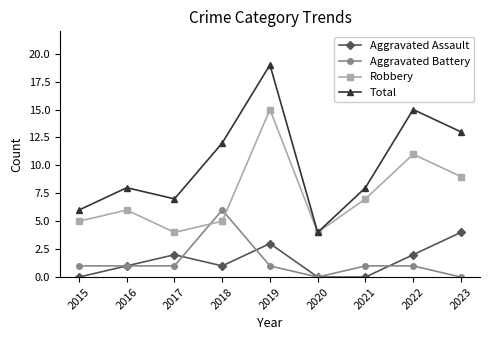

True or false: Total has more than 2 interior local peaks.

True